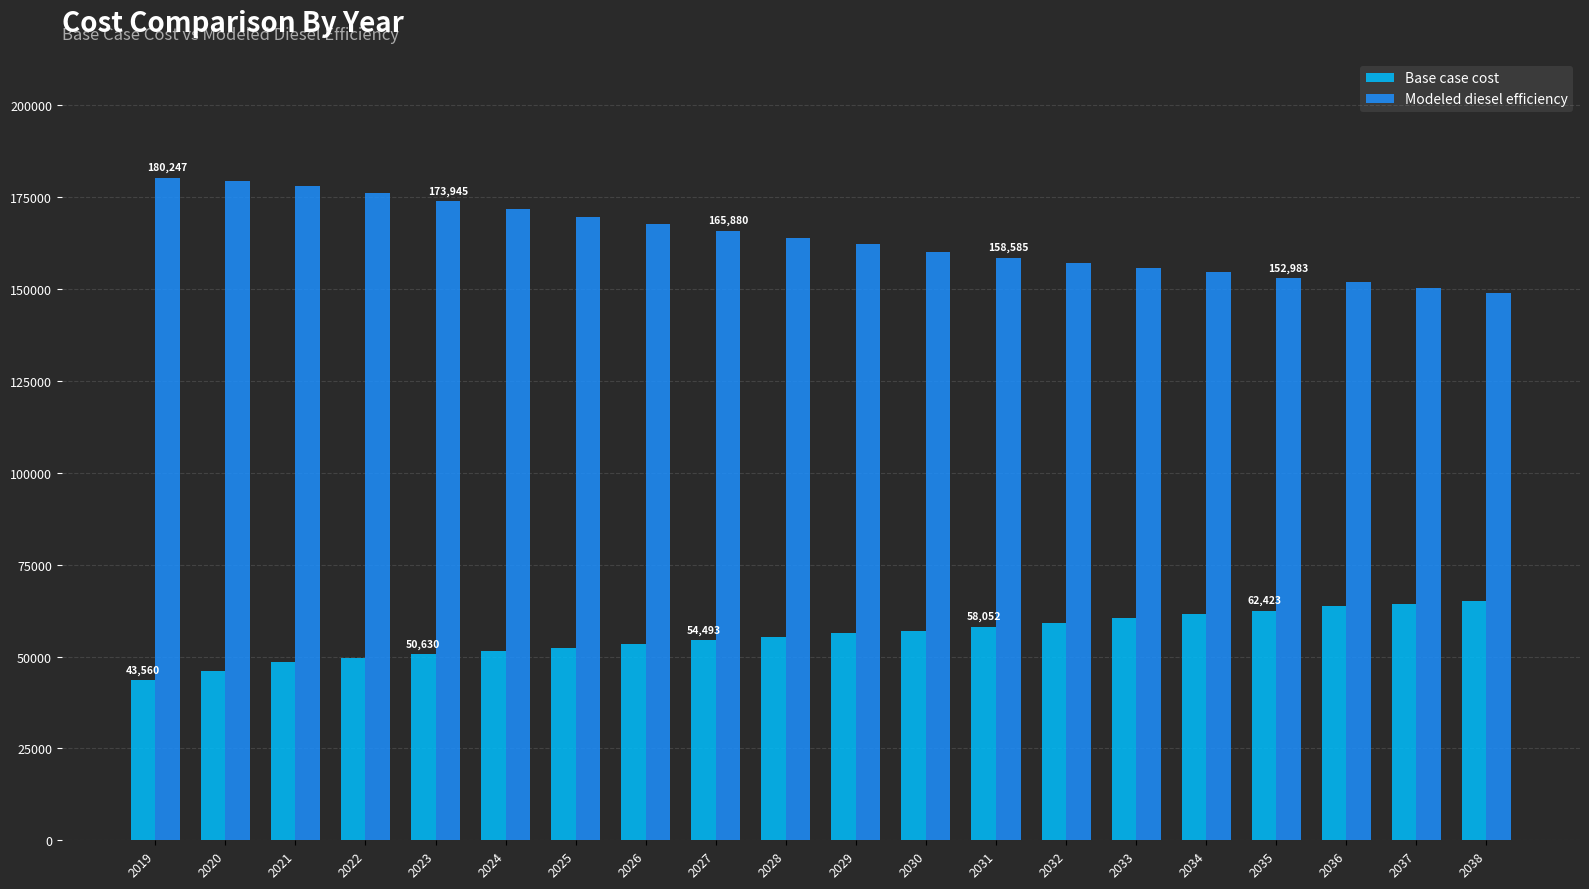

What is the total value across all series at 2027?

220373.4